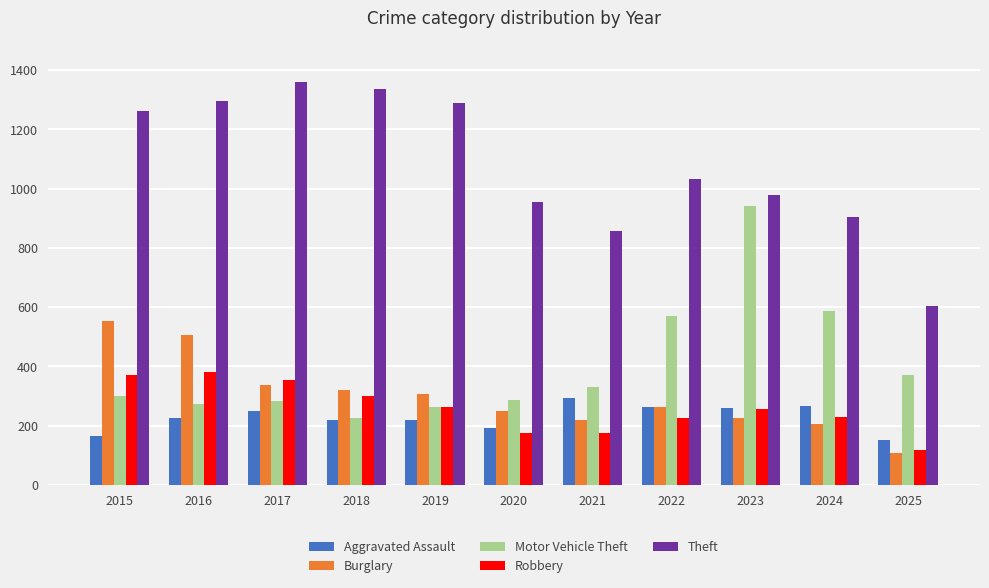

Rank the series at 2024 from highest to lowest value.

Theft, Motor Vehicle Theft, Aggravated Assault, Robbery, Burglary